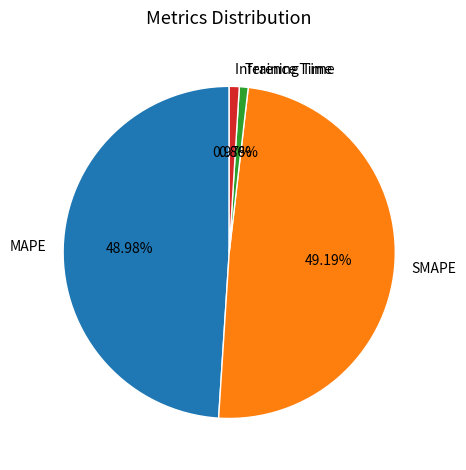

Between Inference Time and MAPE, which is larger?

MAPE